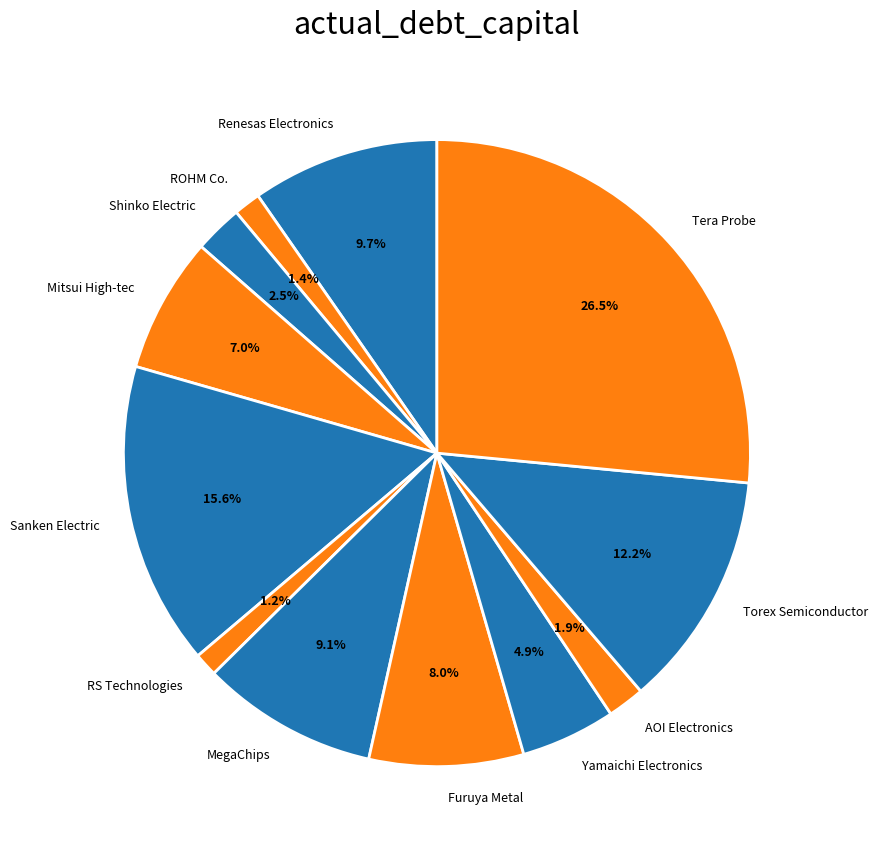

How many slices are in this pie chart?

12